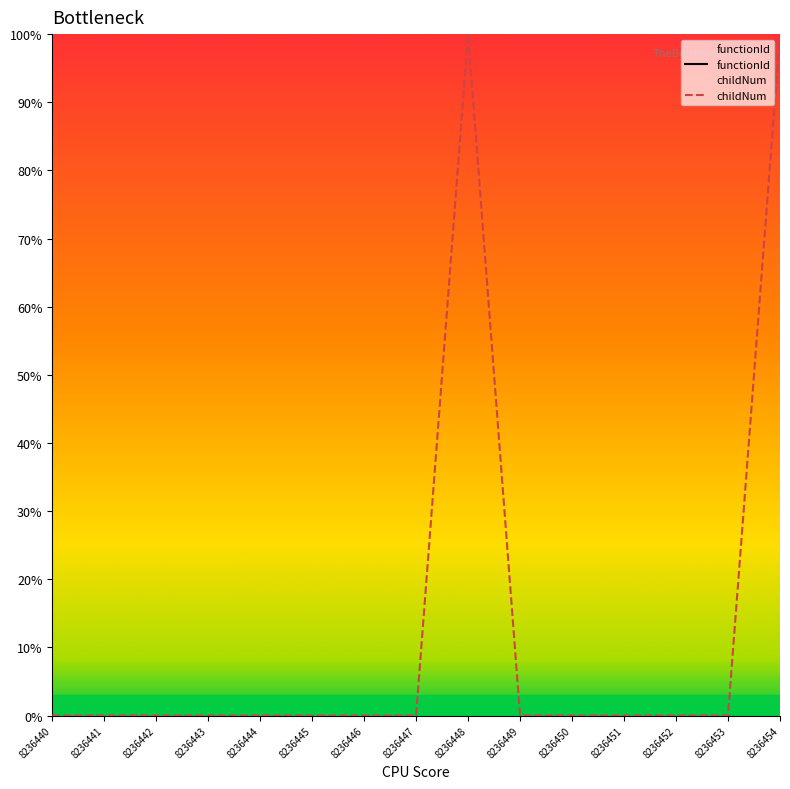

Which category has the lowest value across all series?

8236440